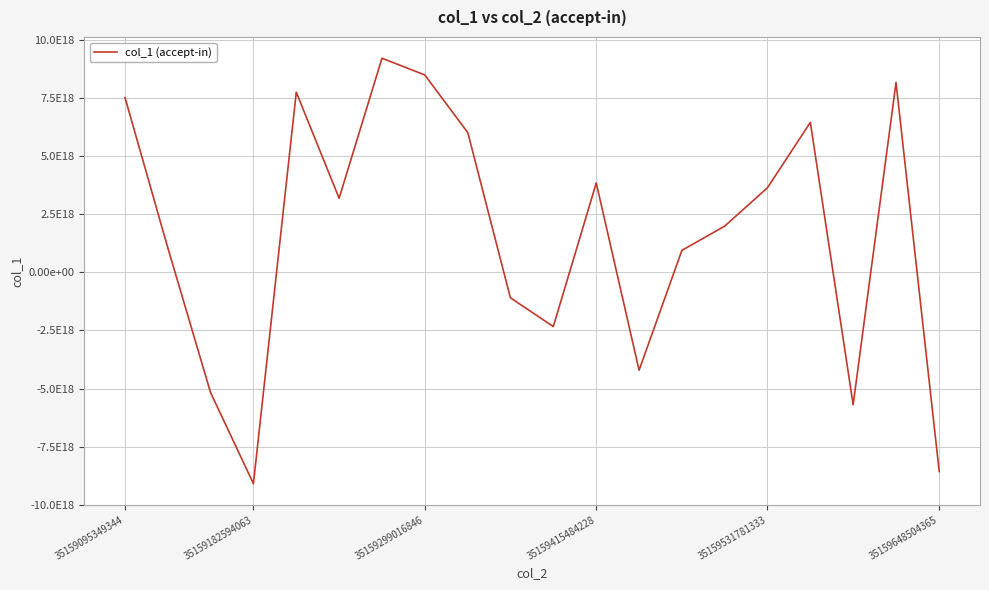

Does the chart display data point markers on the line(s)?

No